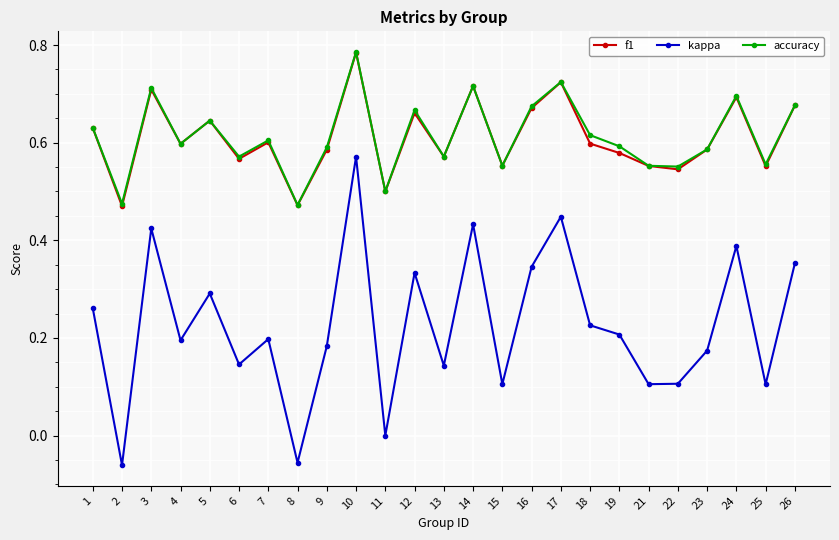

Which series changed the most between 8 and 16?

kappa